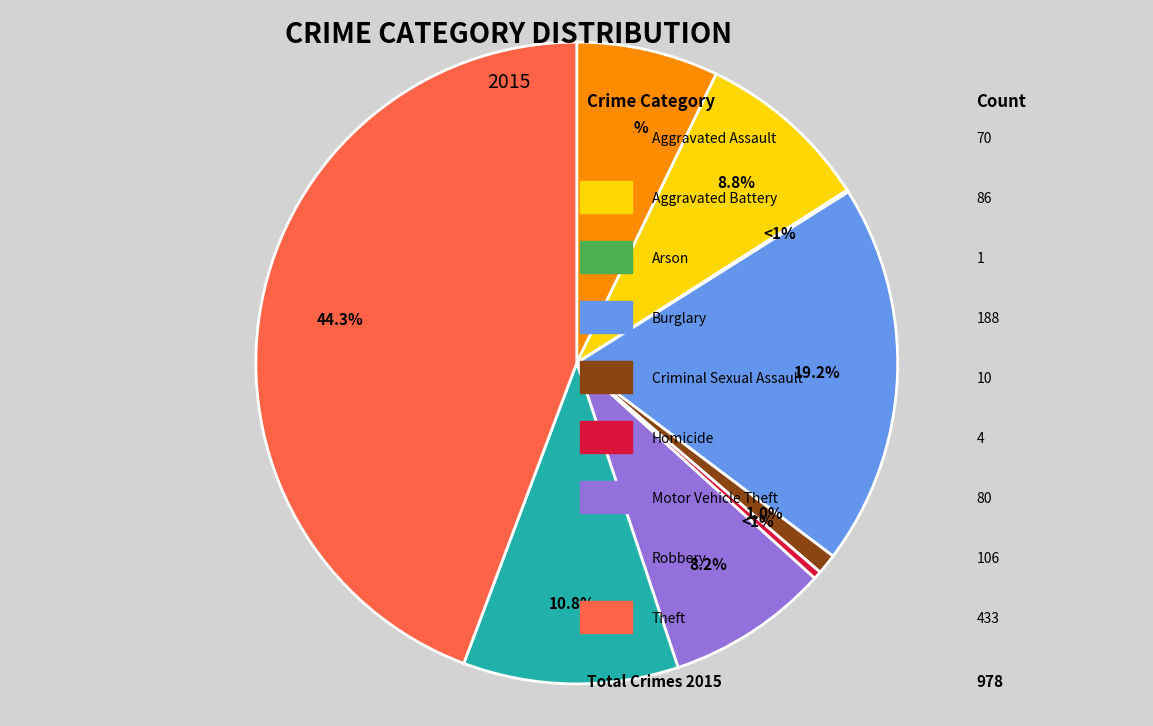

True or false: Burglary accounts for 19% of the total.

True